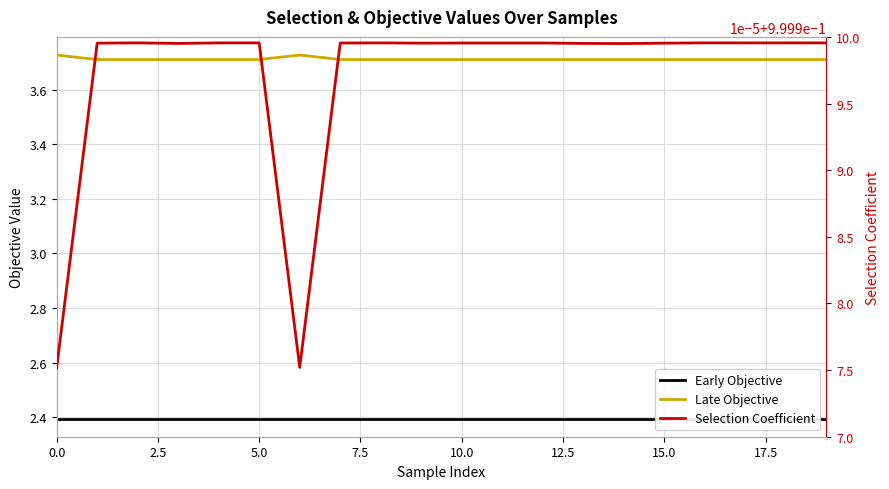

True or false: Early Objective and Selection Coefficient intersect in this chart.

False